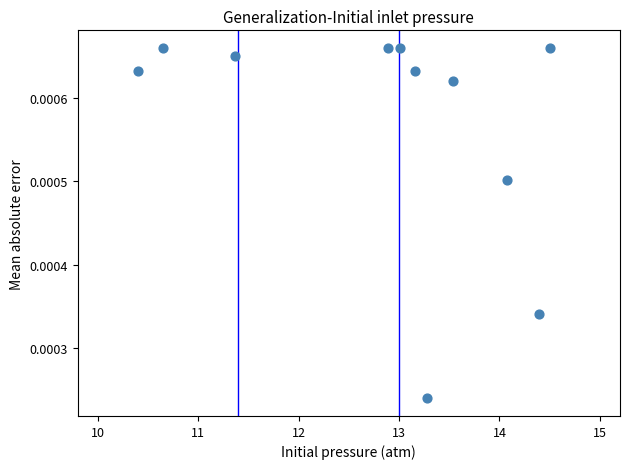

What is the average X value?

12.8